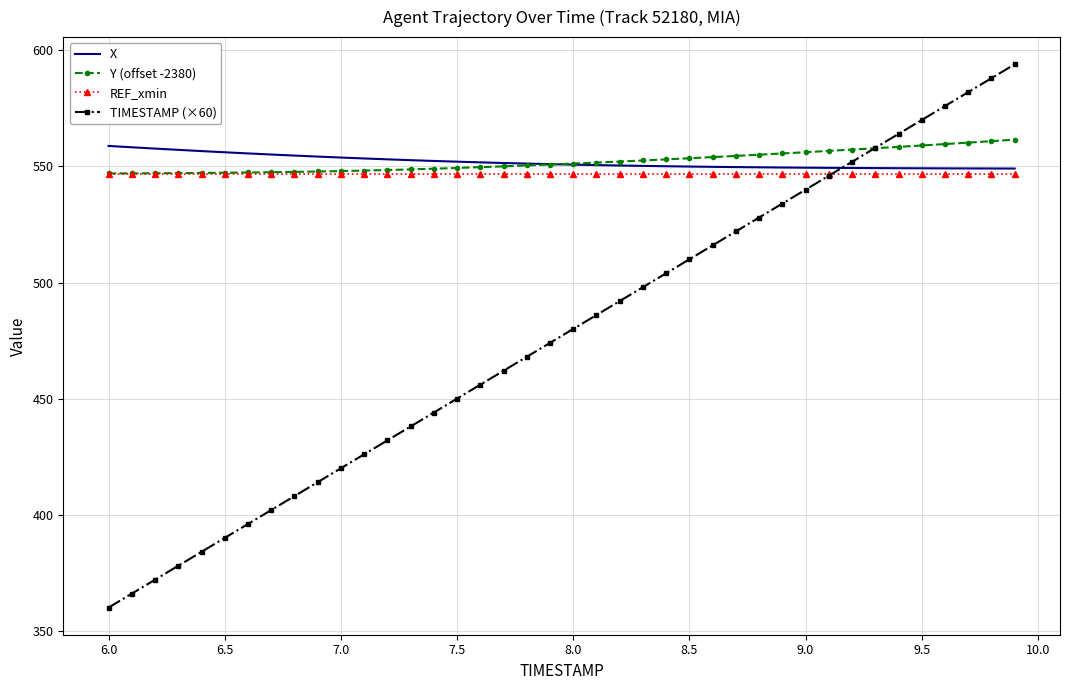

Rank the series by their maximum value, from highest to lowest.

TIMESTAMP (×60), Y (offset -2380), X, REF_xmin